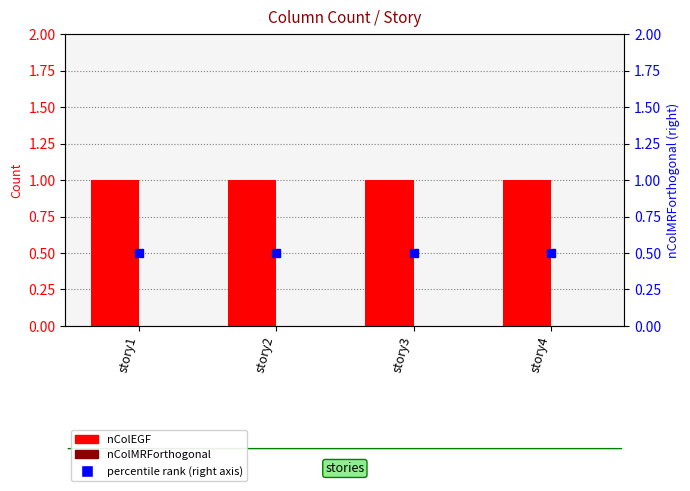

Which category has the lowest value in the nColMRForthogonal series?

story1